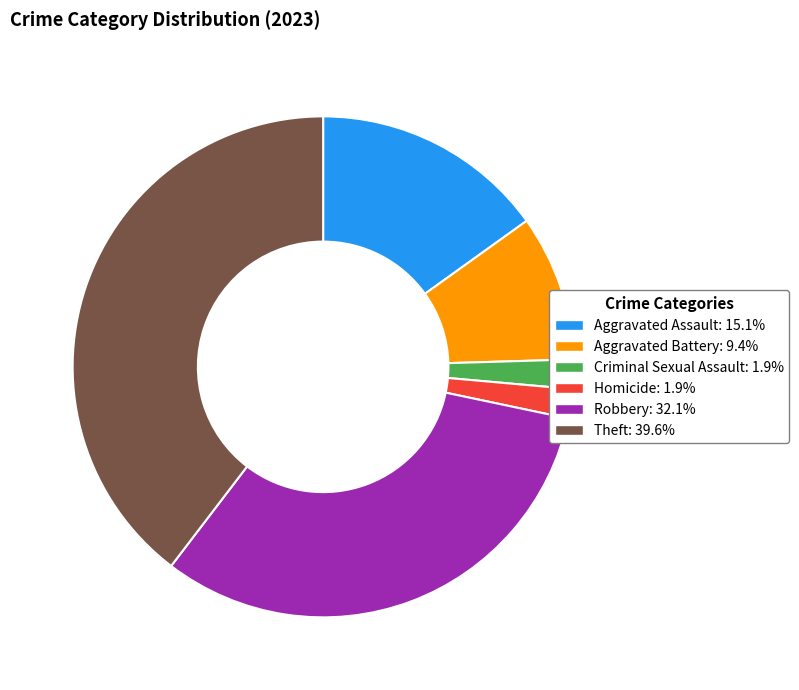

Is Aggravated Assault the majority of the pie?

No